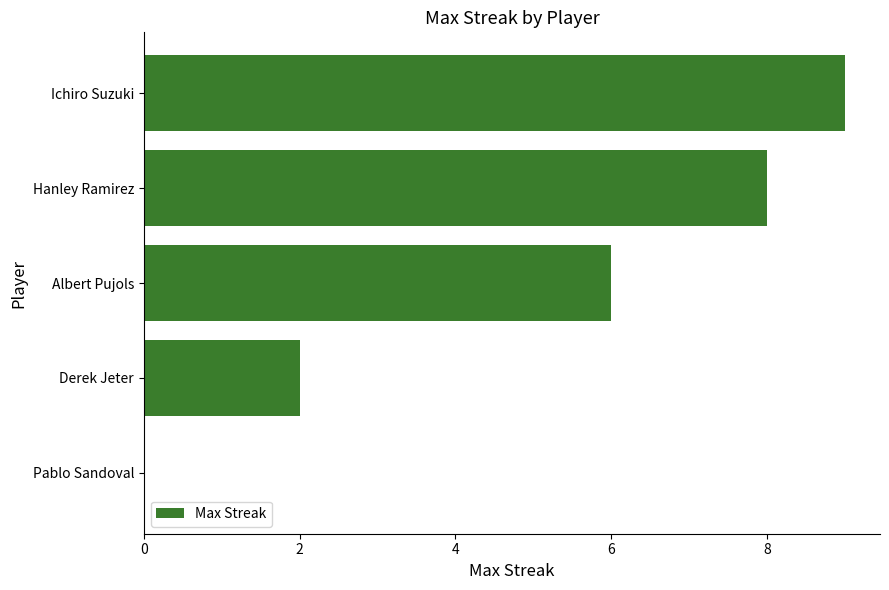

Is it true that the value at Hanley Ramirez is 8?

True